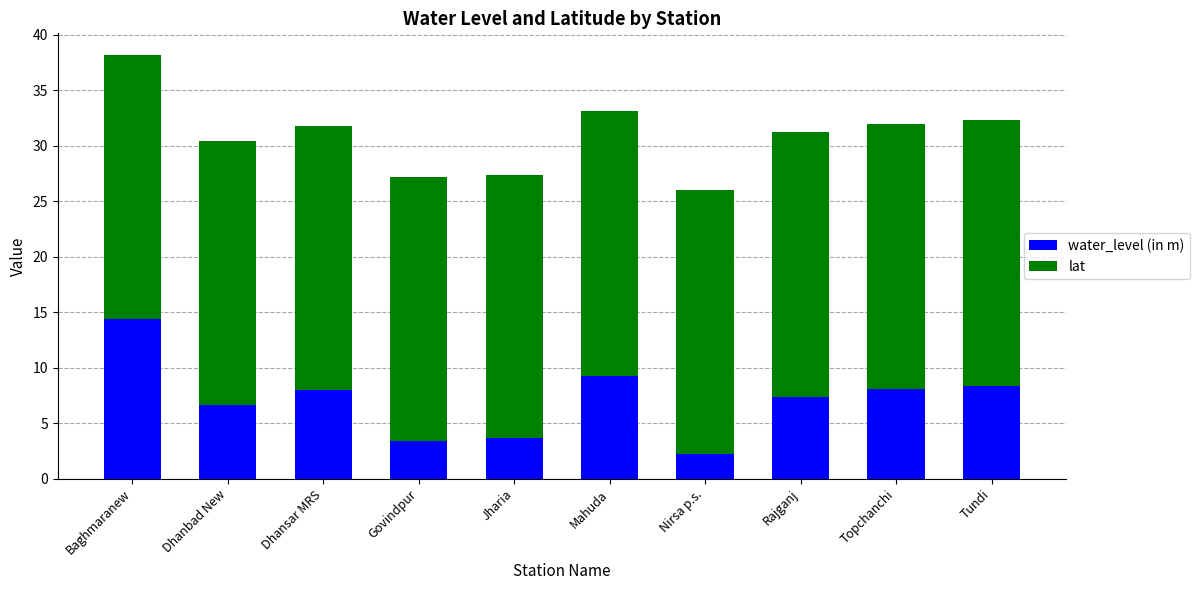

What is the total value across all series at Baghmaranew?

38.2